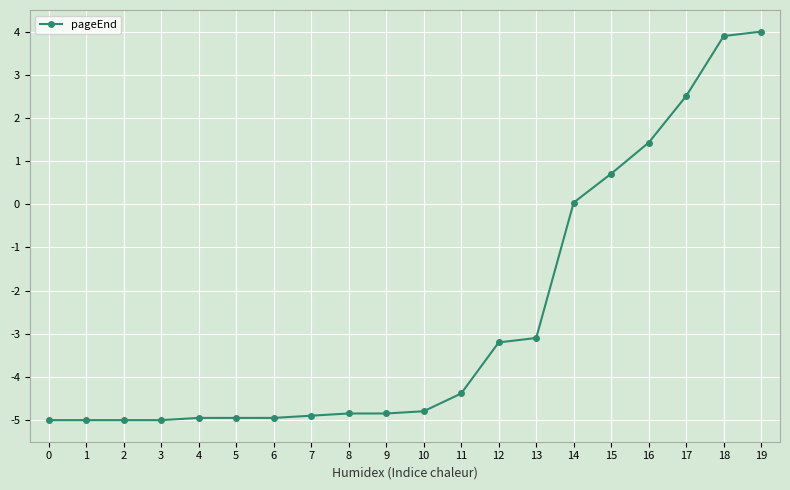

What is the minimum value shown in the chart?

-5.0